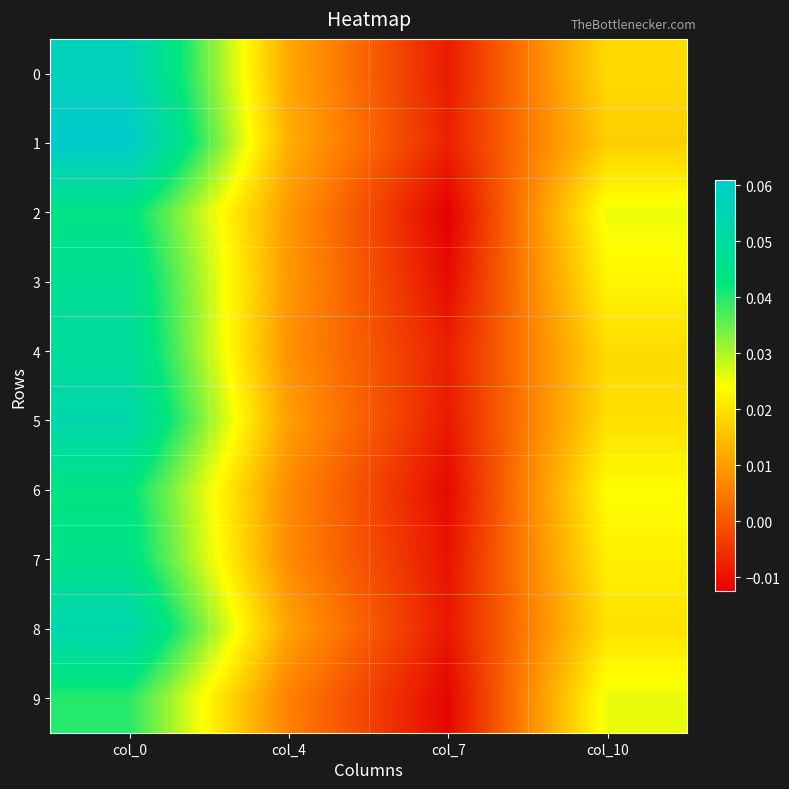

Between col_10 and col_4, which is larger?

col_10